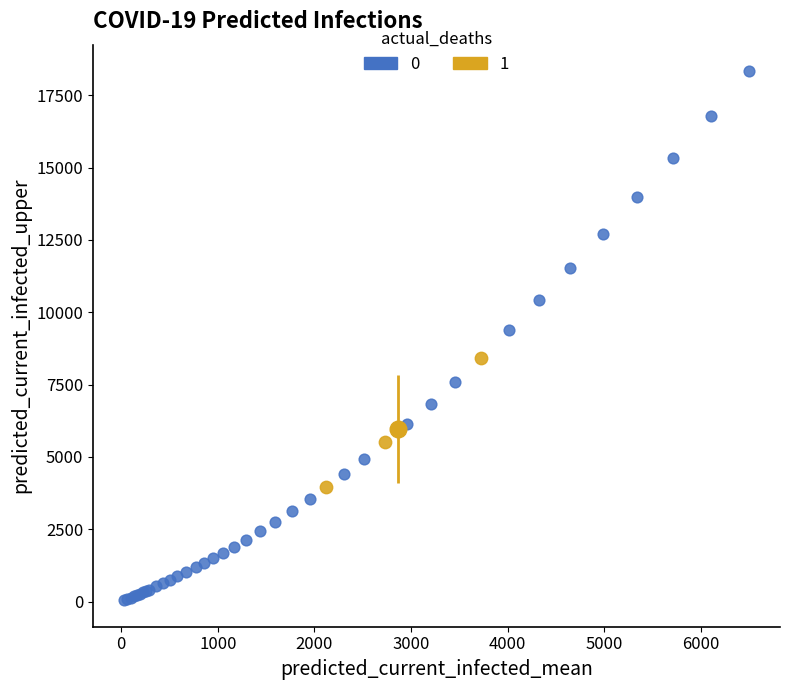

What are all the series names shown in the legend?

0, 1